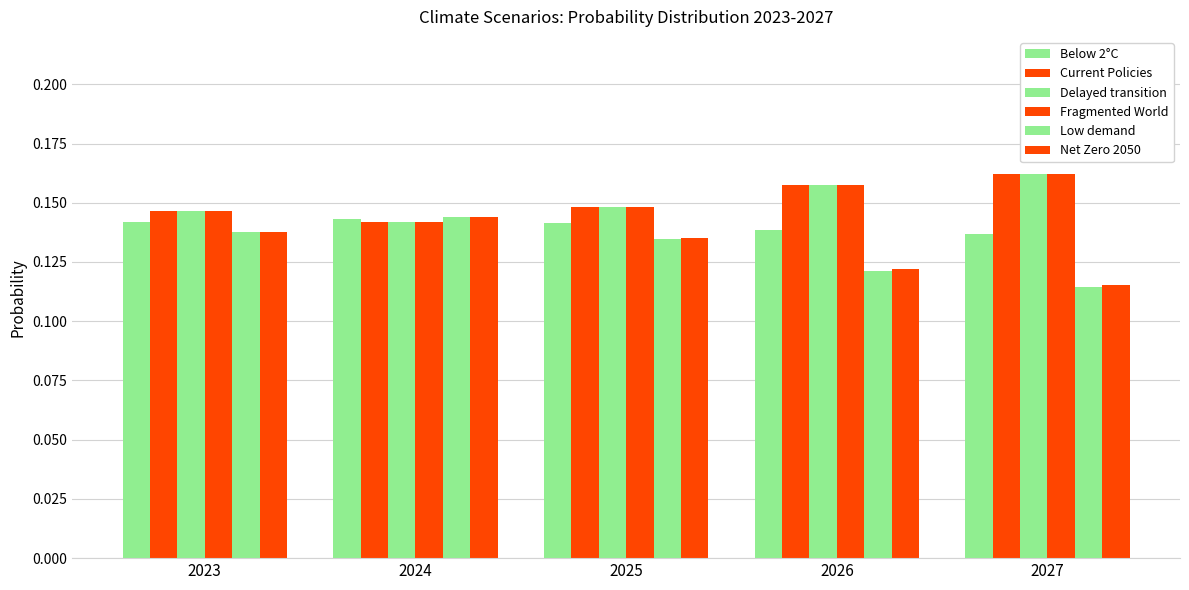

Reading right to left, transcribe all the data shown in this chart.

Below 2°C: 0.1	0.1	0.1	0.1	0.1
Current Policies: 0.2	0.2	0.1	0.1	0.1
Delayed transition: 0.2	0.2	0.1	0.1	0.1
Fragmented World: 0.2	0.2	0.1	0.1	0.1
Low demand: 0.1	0.1	0.1	0.1	0.1
Net Zero 2050: 0.1	0.1	0.1	0.1	0.1